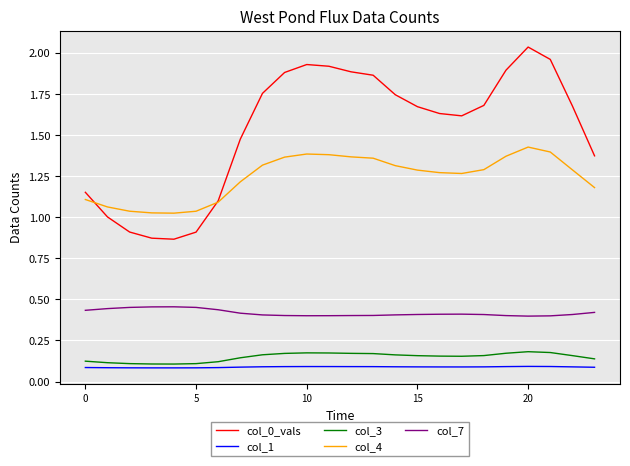

Which series has the largest total across all categories?

col_0_vals